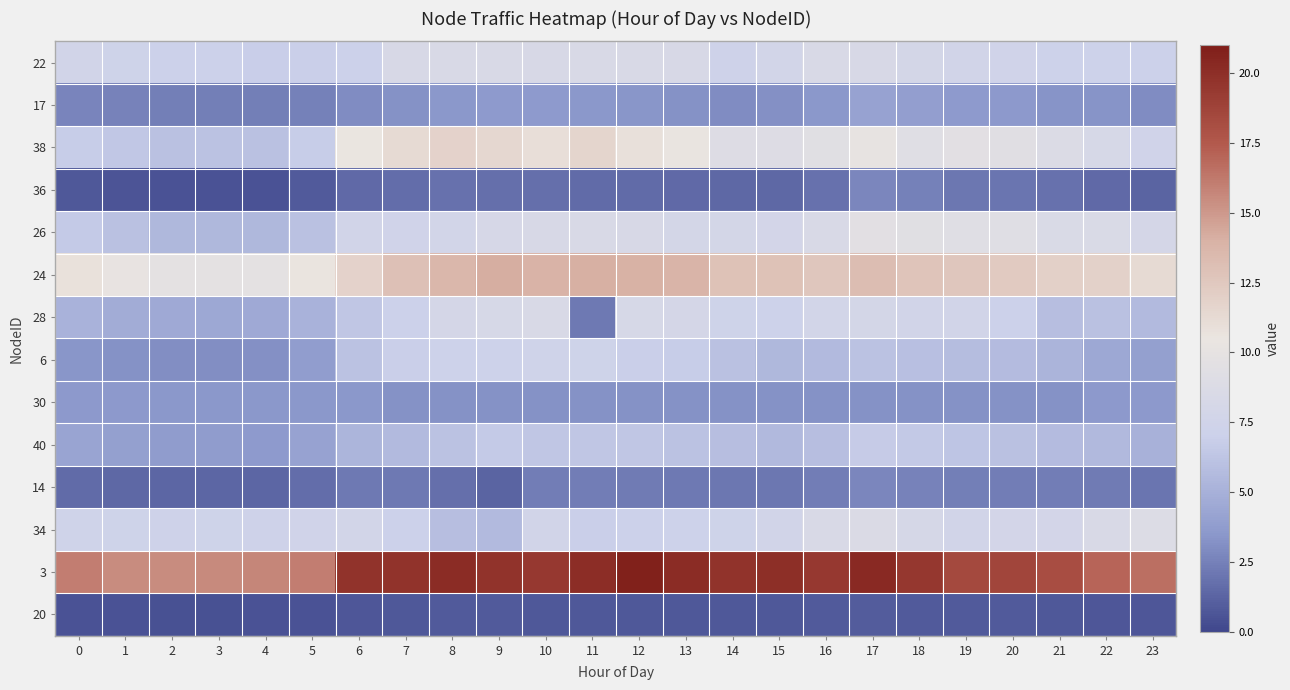

At how many categories does at least one series exceed 2?

24